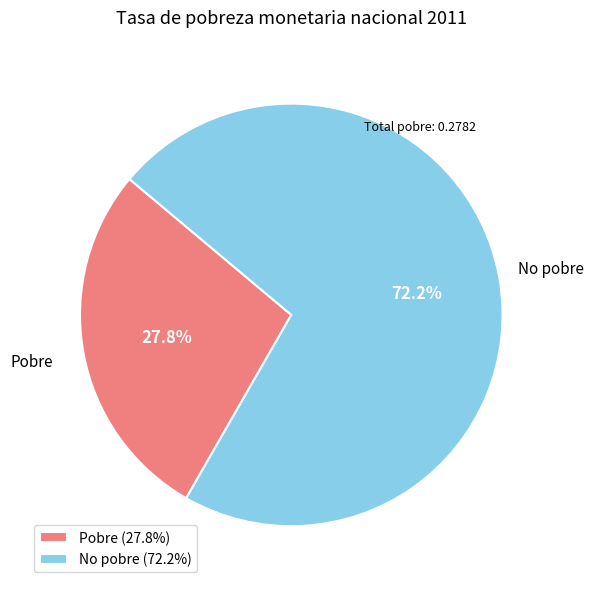

Is there a majority slice in this chart?

Yes